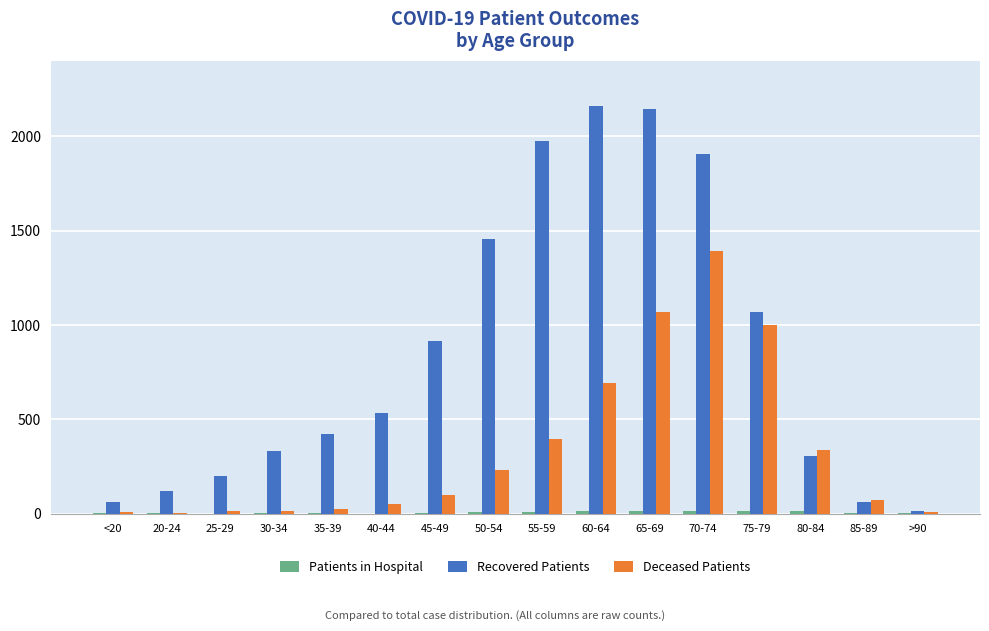

What is the greatest value displayed?

2162